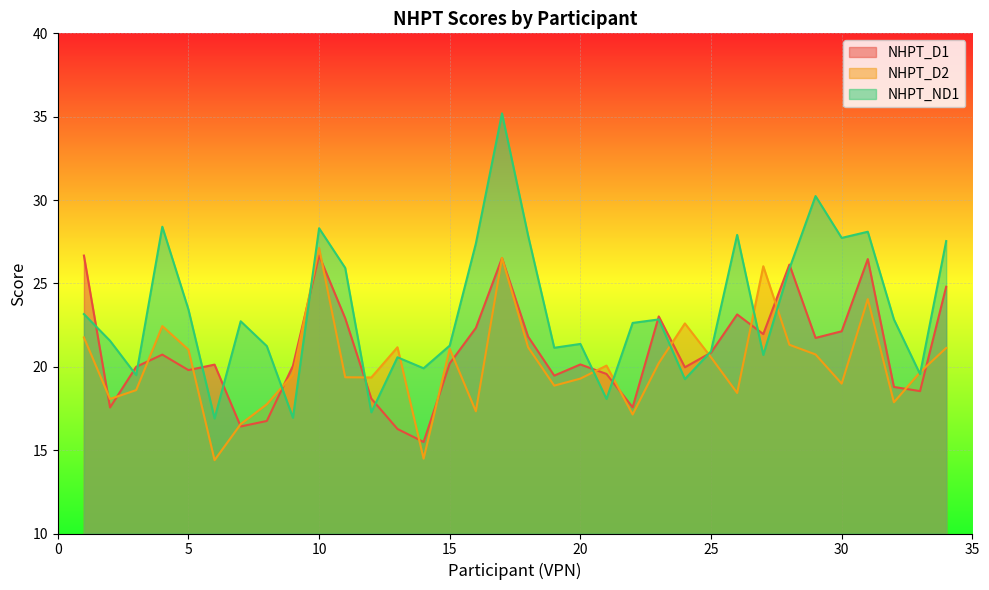

Is the value of NHPT_D2 at 9 greater than the value of NHPT_ND1 at 29?

No